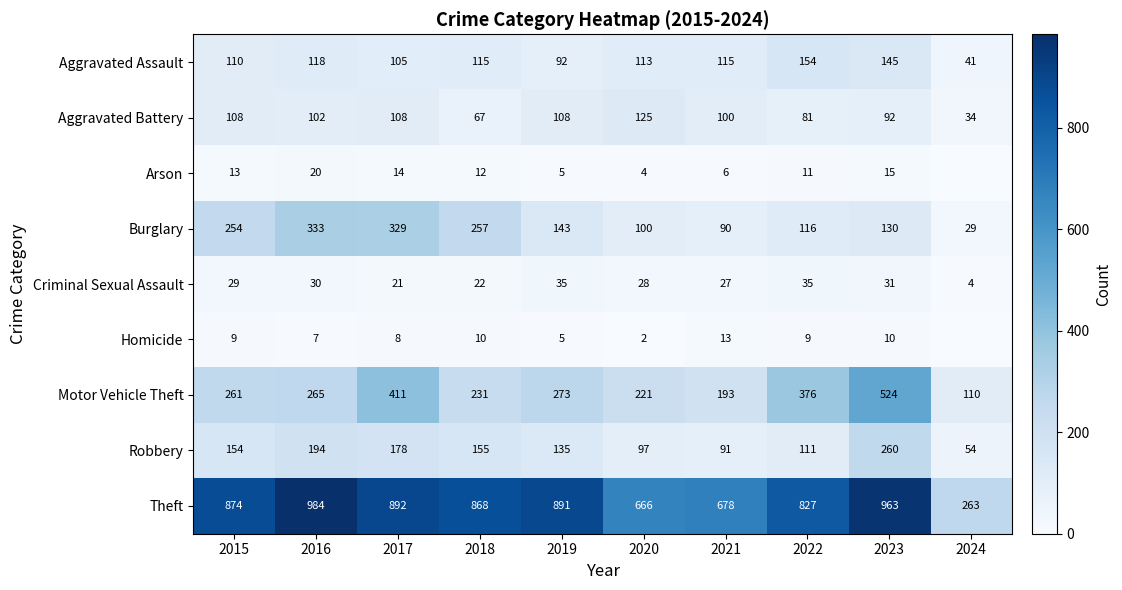

True or false: Motor Vehicle Theft has a value of 110 at 2024.

True